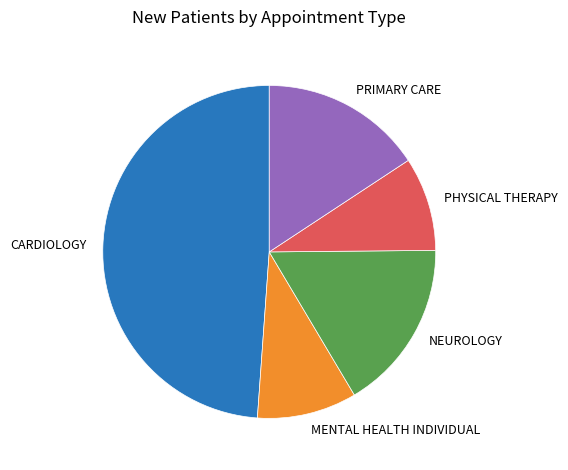

Is there a majority slice in this chart?

No